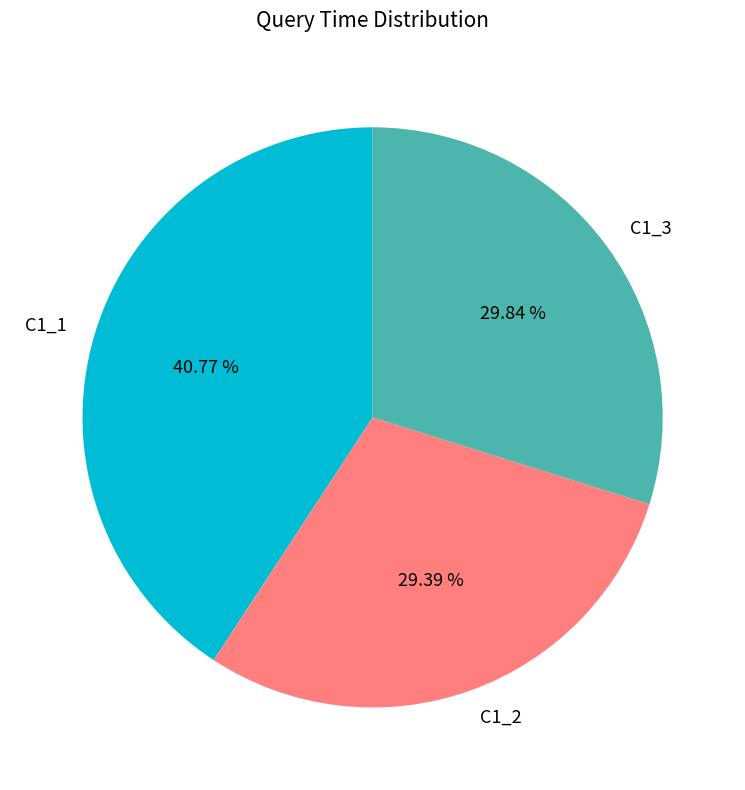

To the nearest percent, what is the difference between the C1_1 and C1_3 slice percentages?

11%